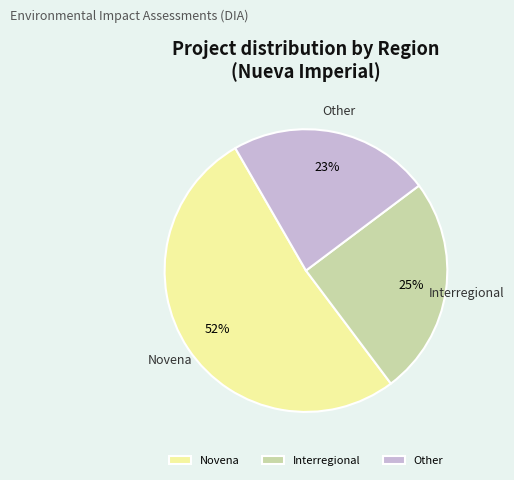

Rank the categories by value from highest to lowest.

Novena, Interregional, Other